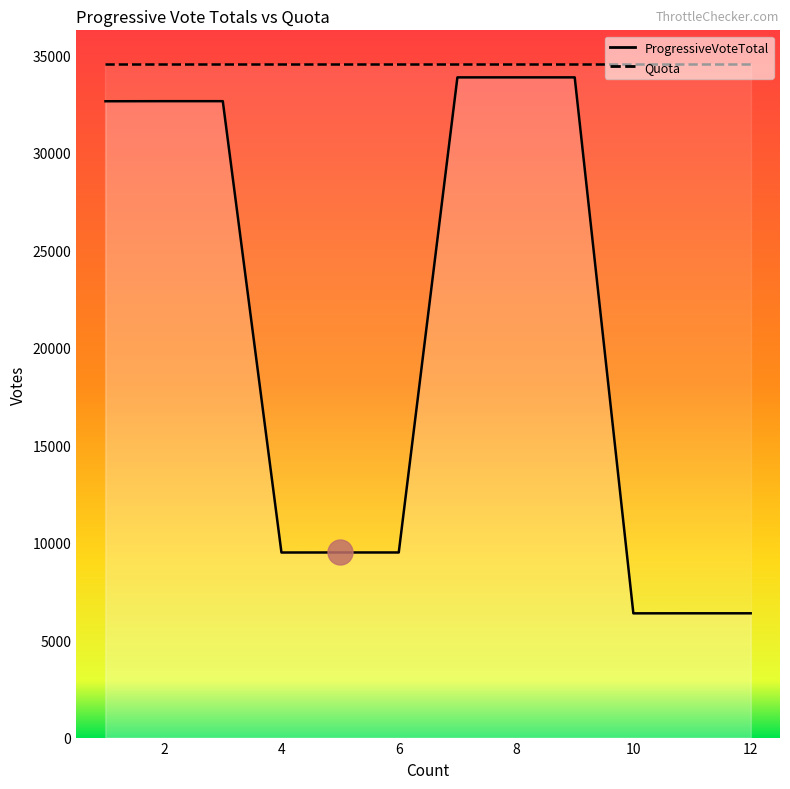

Between 12 and 3, which is larger?

3